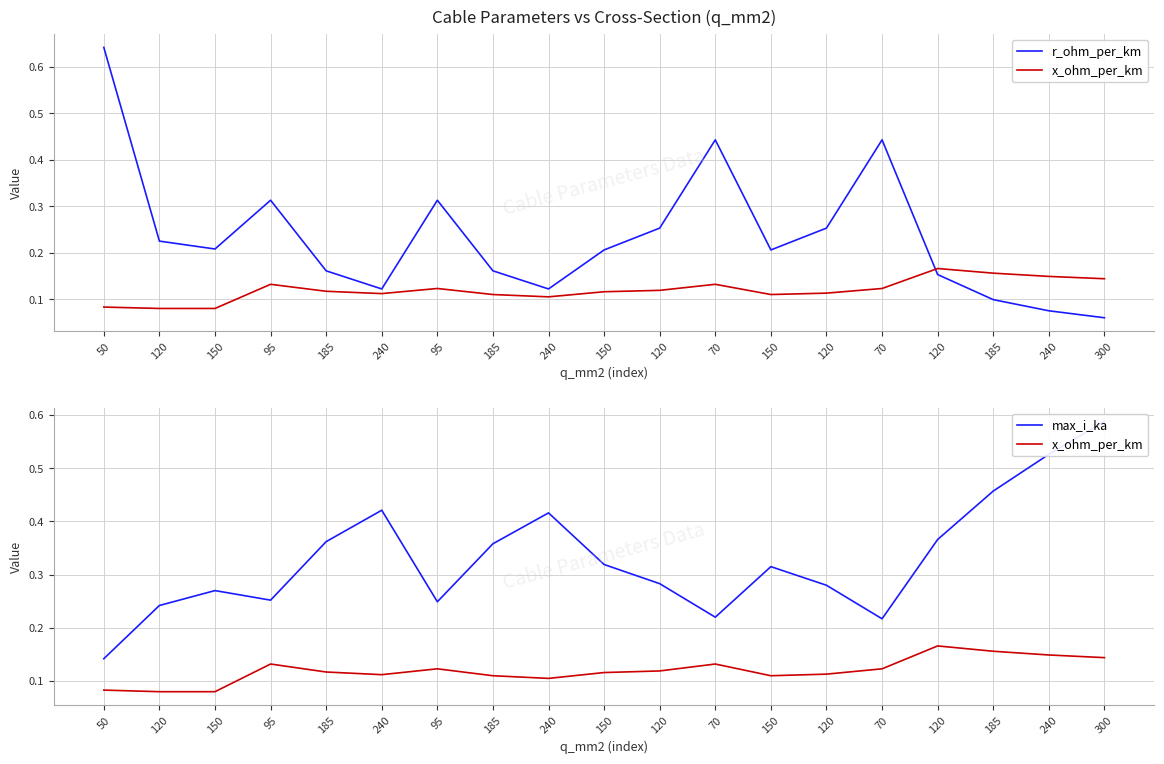

What is the value of the x_ohm_per_km point at the 7th from the left?

0.1